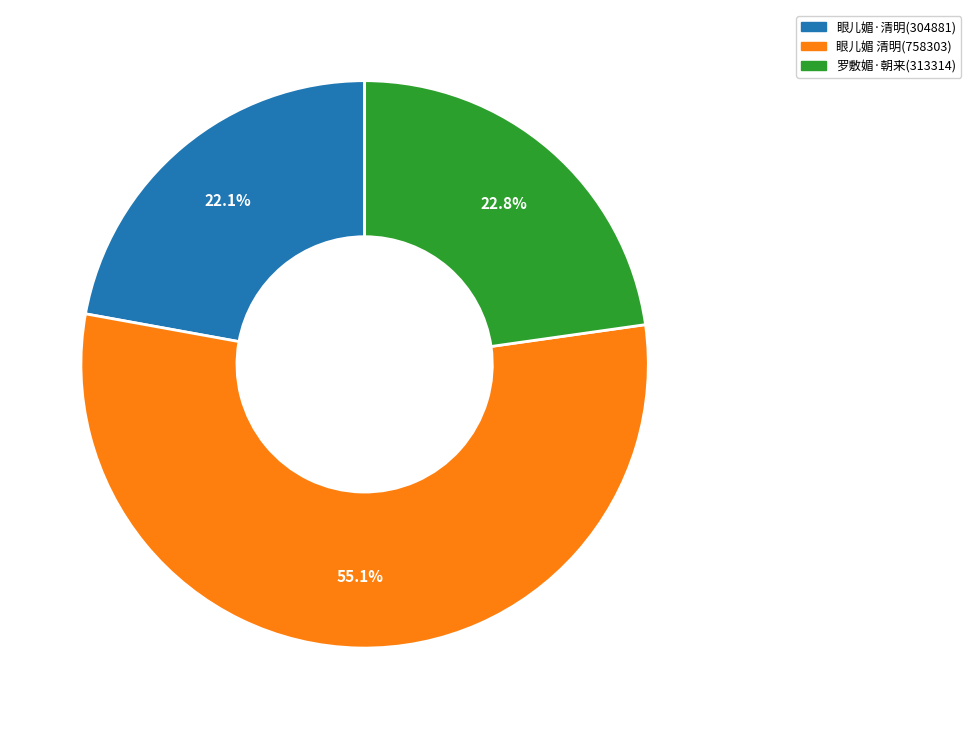

Is there any slice that represents more than half of the pie?

Yes